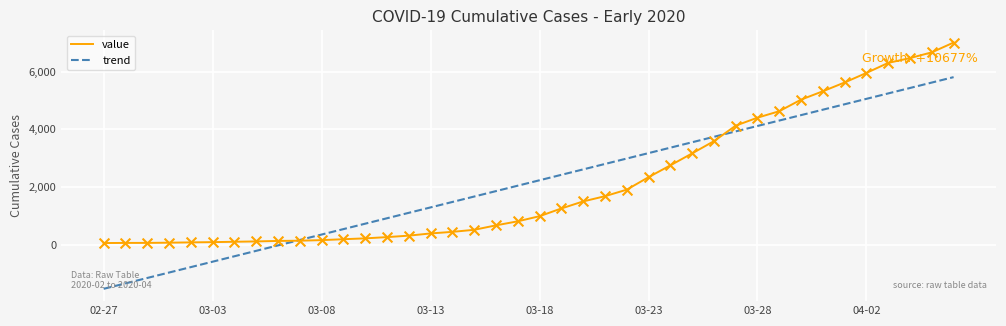

Which series has the widest spread of values?

trend